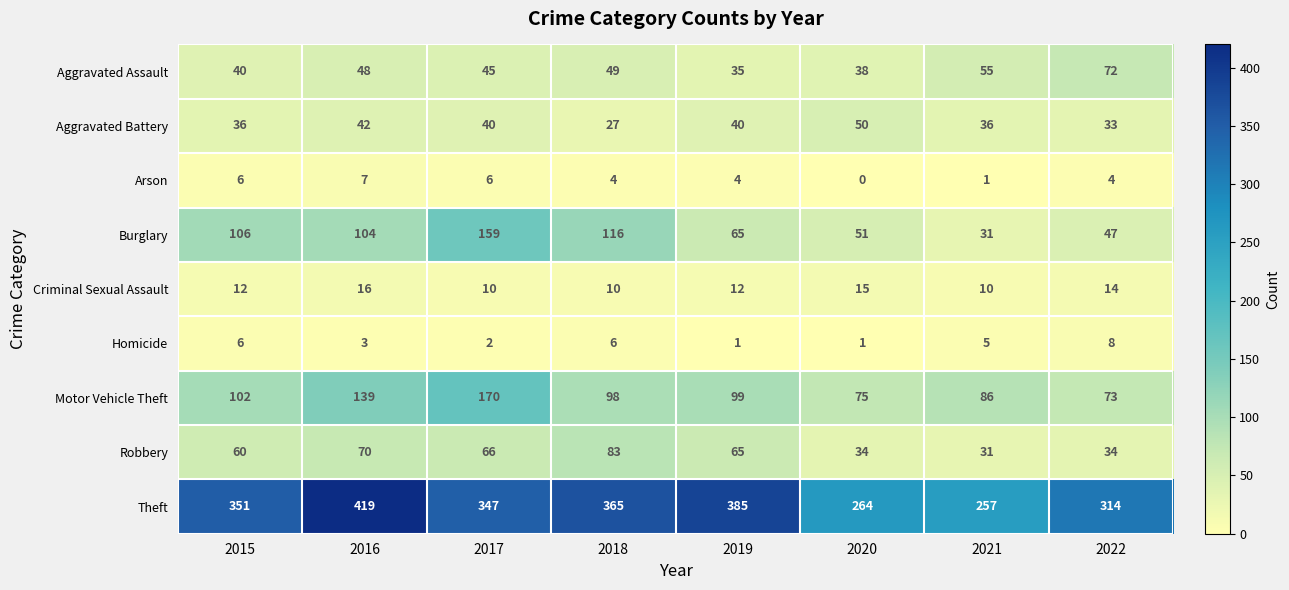

Rank the series by their maximum value, from lowest to highest.

Arson, Homicide, Criminal Sexual Assault, Aggravated Battery, Aggravated Assault, Robbery, Burglary, Motor Vehicle Theft, Theft